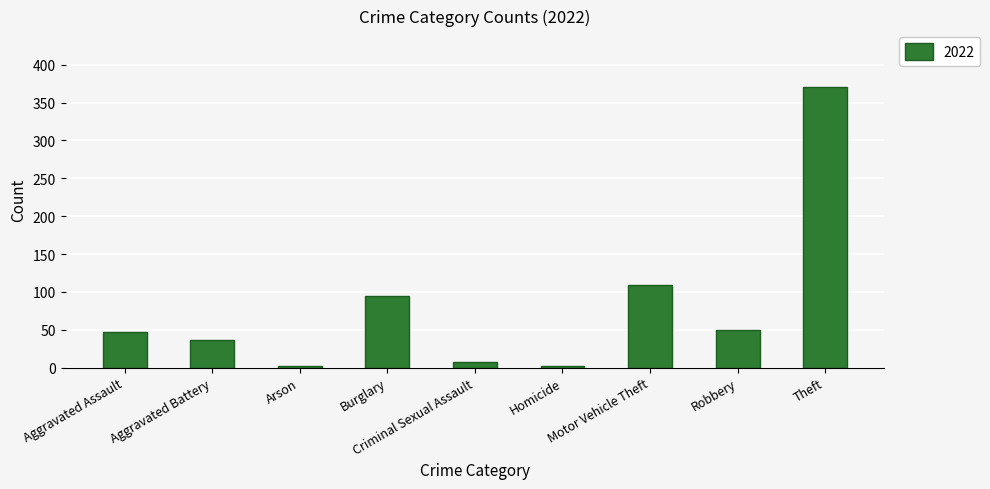

What is the greatest value displayed?

371